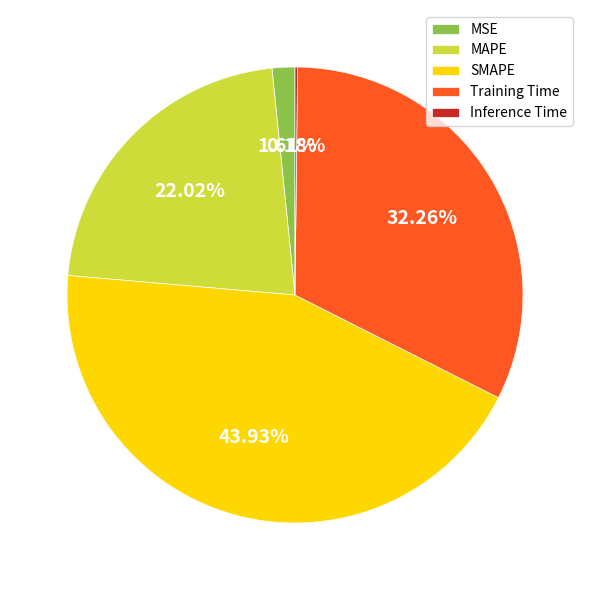

Which category has the biggest portion of the pie?

SMAPE